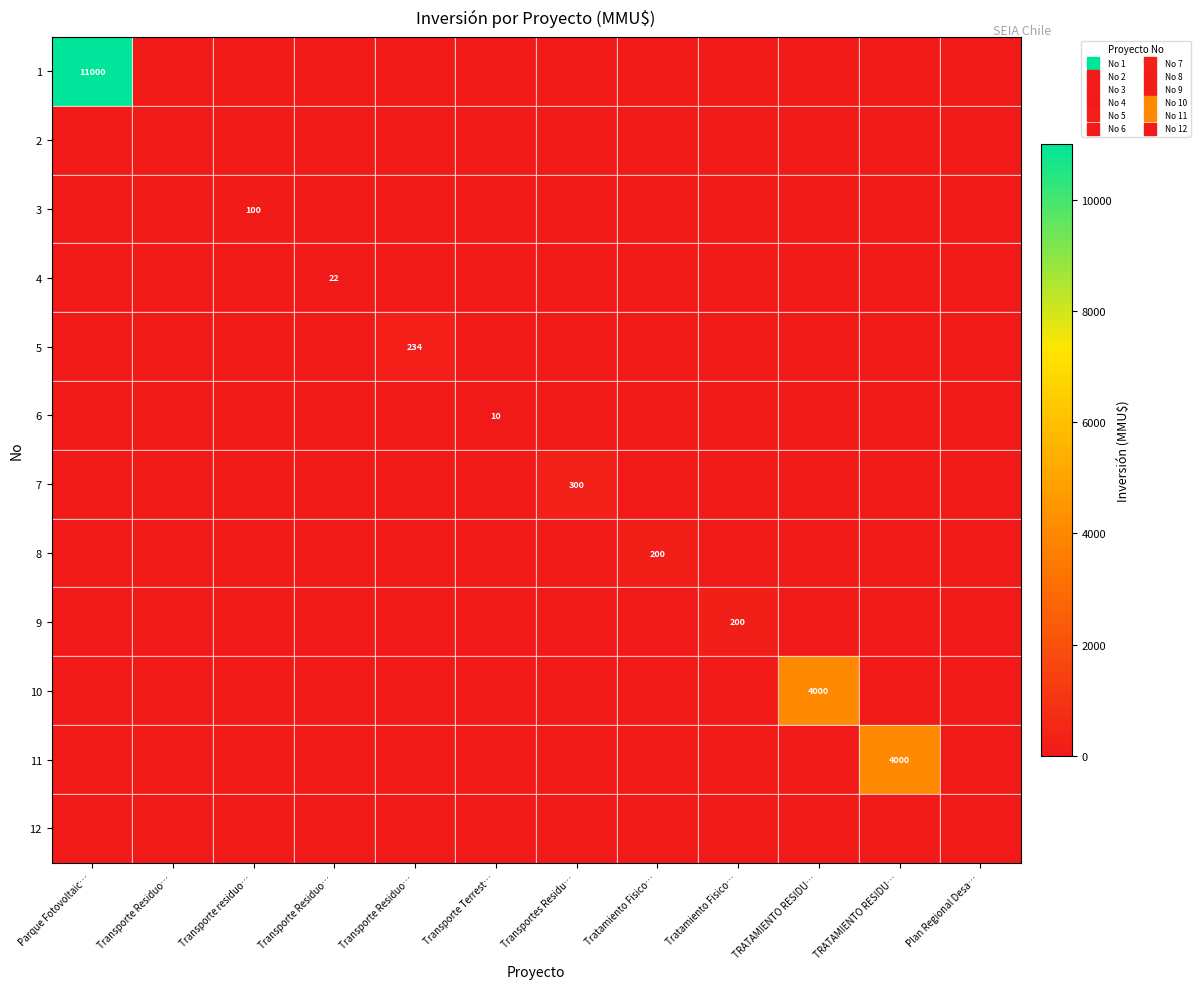

Where is 9 nearest to the value 100?

Parque Fotovoltaic…